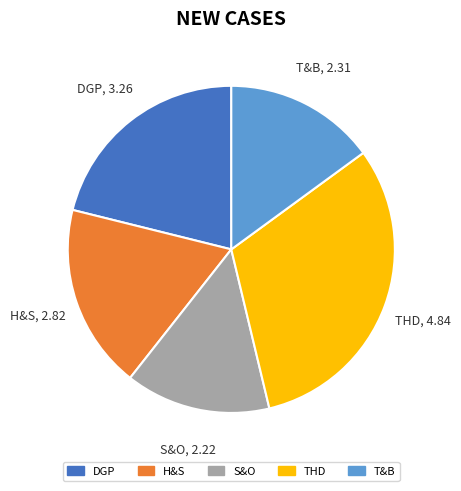

Rank the categories by value from highest to lowest.

THD, DGP, H&S, T&B, S&O